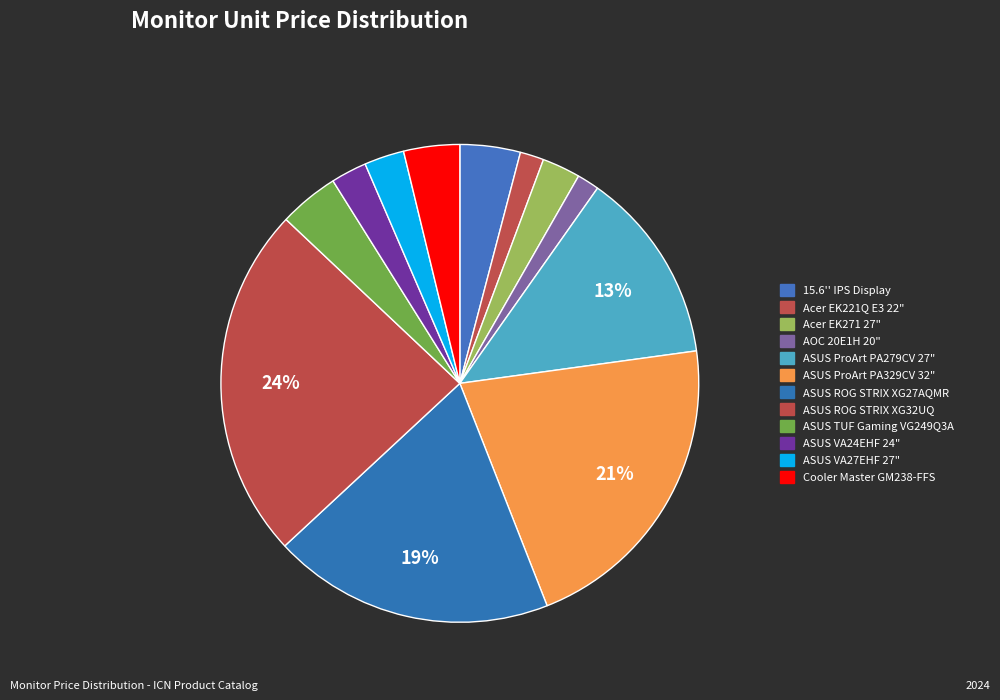

To the nearest percent, what is the average slice percentage?

8%